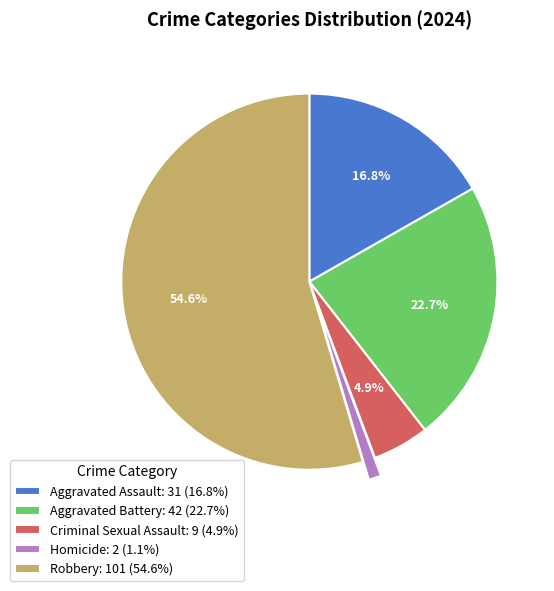

Which category has the biggest portion of the pie?

Robbery